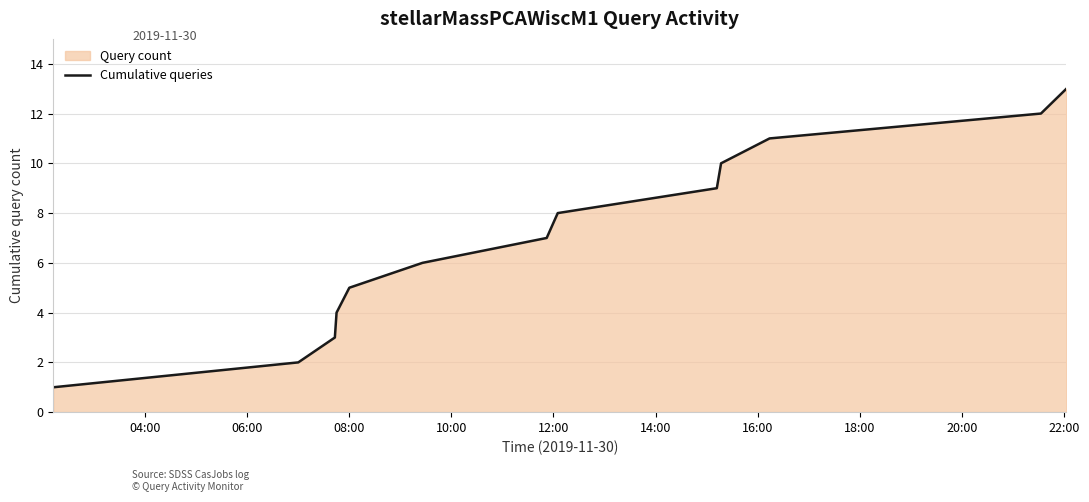

How many lines are shown in the chart?

1